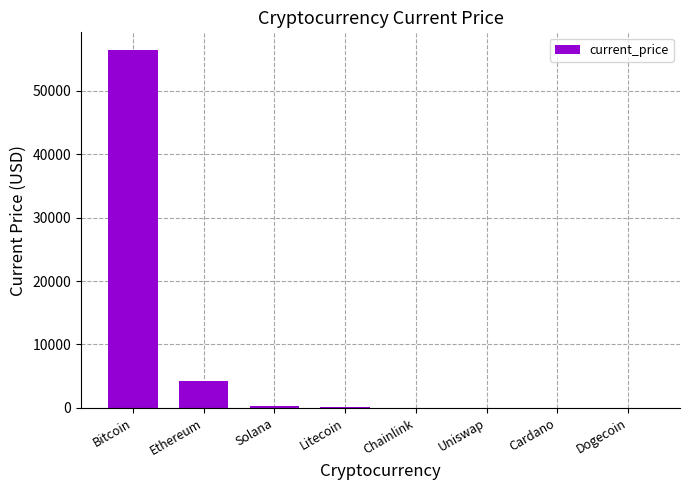

What is the average value?

7643.9